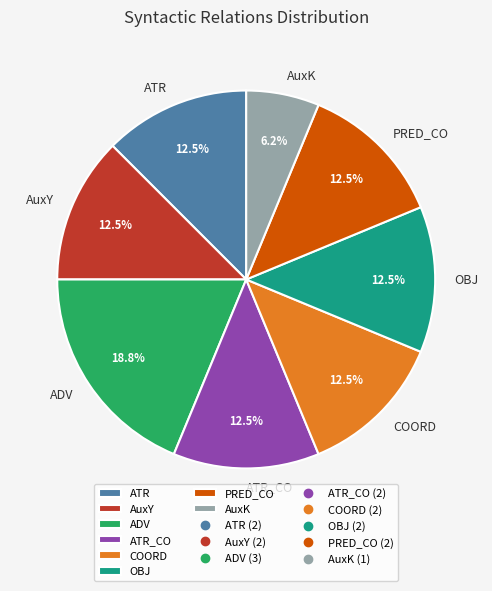

What is the ratio of the value at ADV to the value at COORD?

1.5